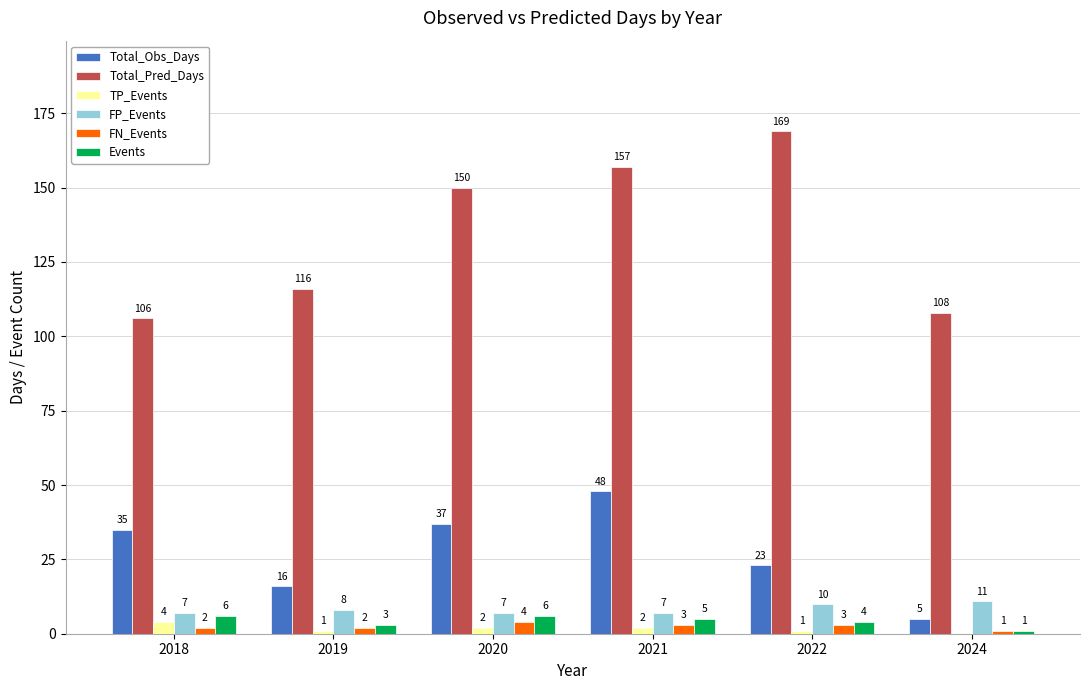

What is the approximate value of Total_Obs_Days at 2022, to the nearest 10?

20